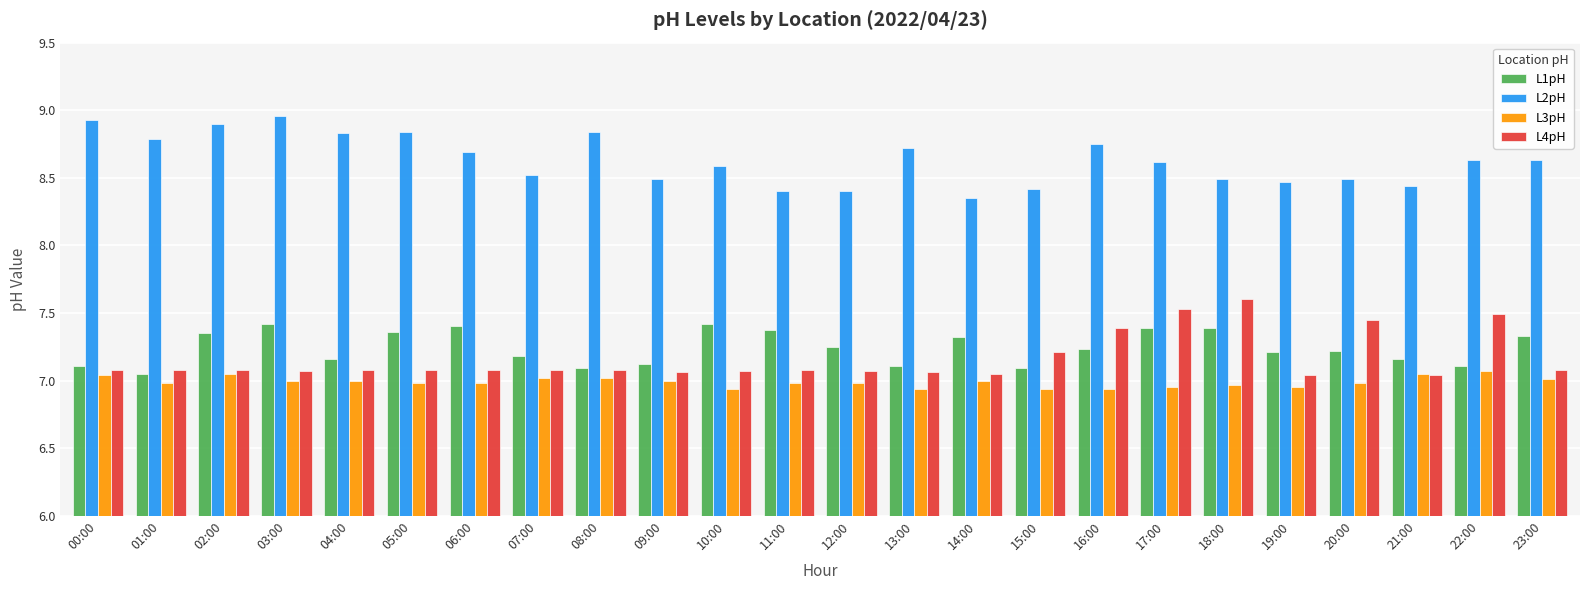

What is the label of the 10th bar from the right?

14:00